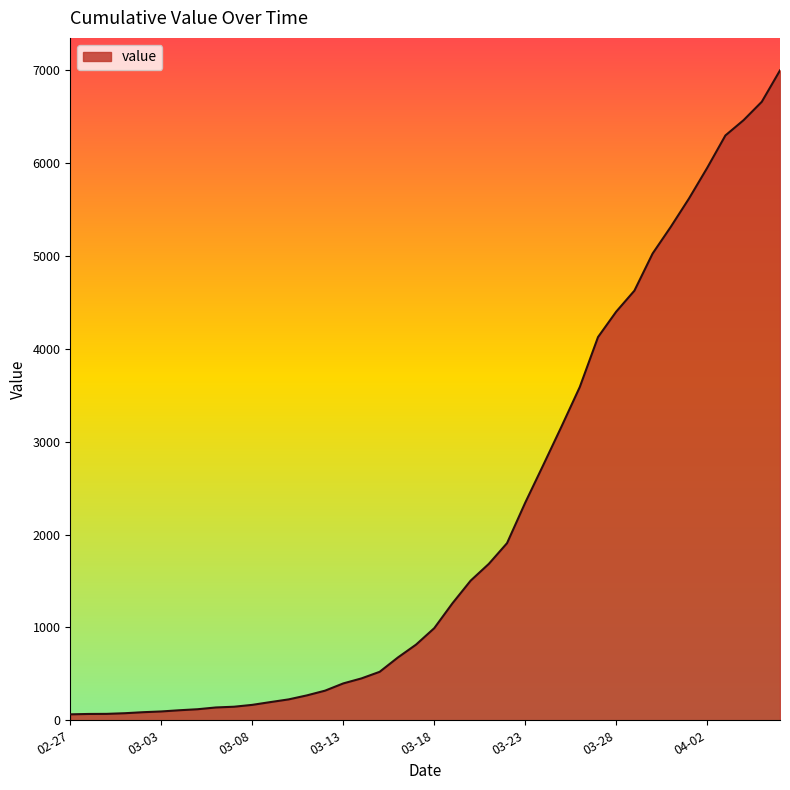

What is the difference between the maximum and minimum values?

6937